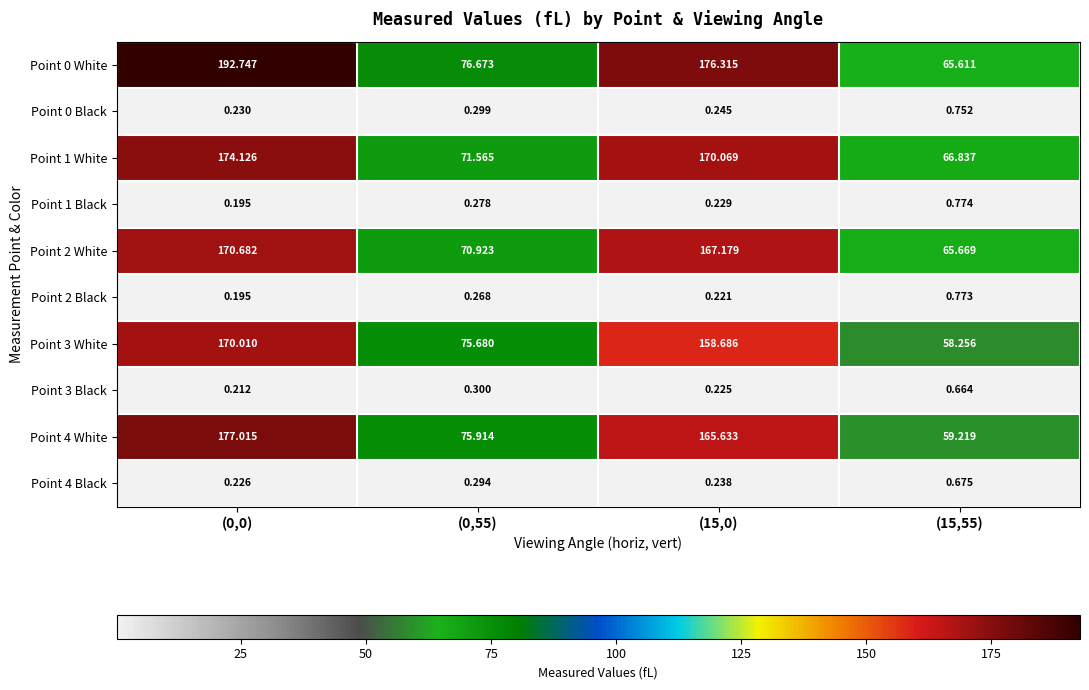

How many values in the Point 3 White series exceed 158?

2